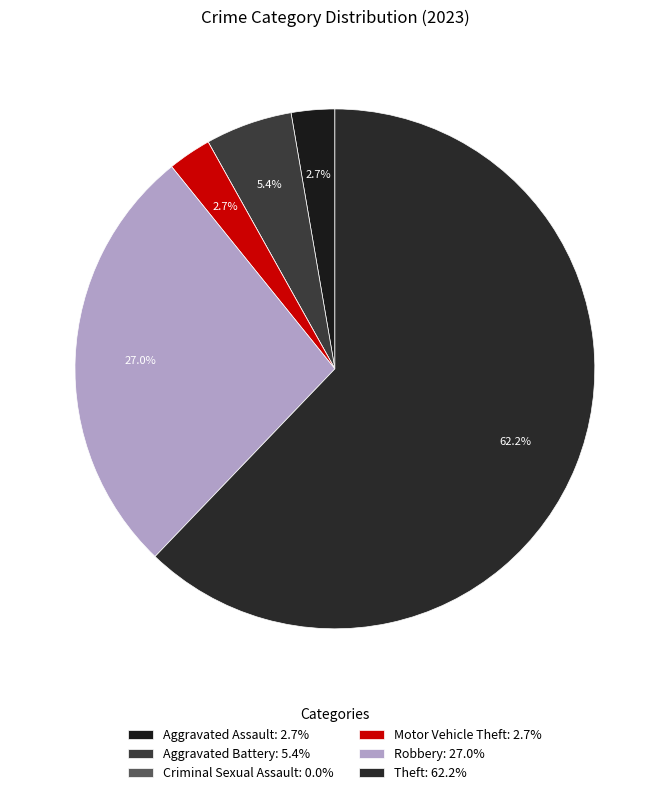

Which slice is the smallest?

Criminal Sexual Assault